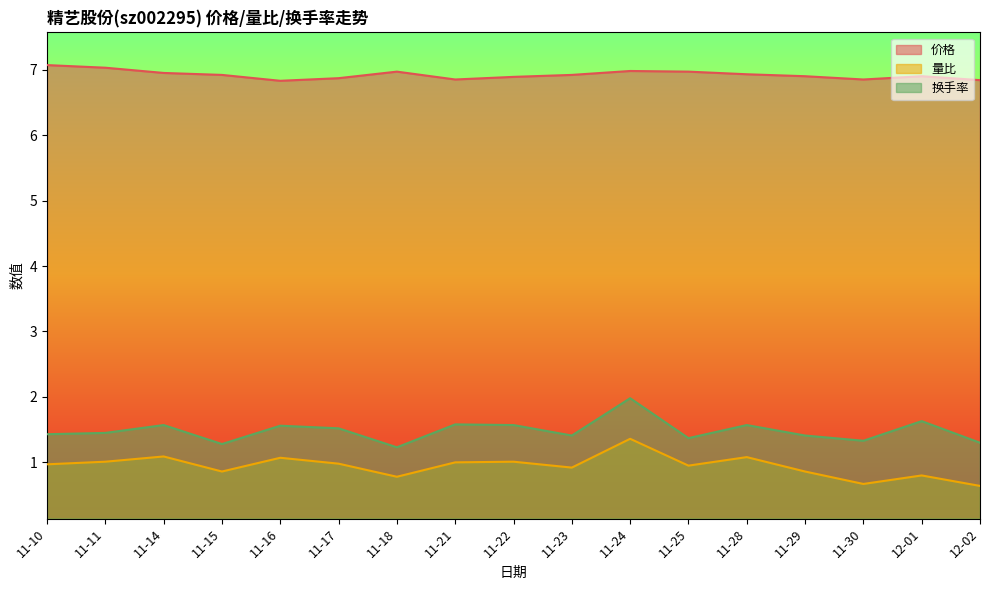

What is the label of the 2nd point from the left?

11-11